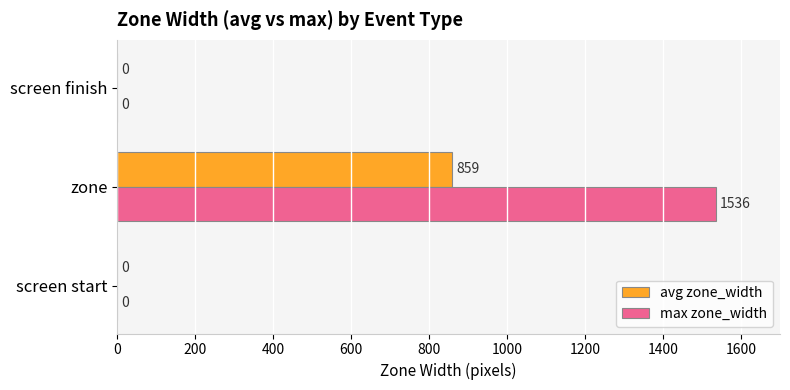

What are all the series names shown in the legend?

avg zone_width, max zone_width